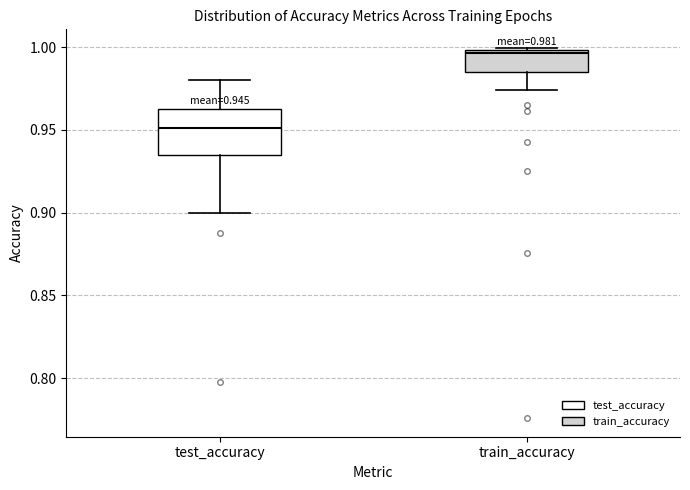

Which box is the tallest, from its lower edge to its upper edge?

test_accuracy